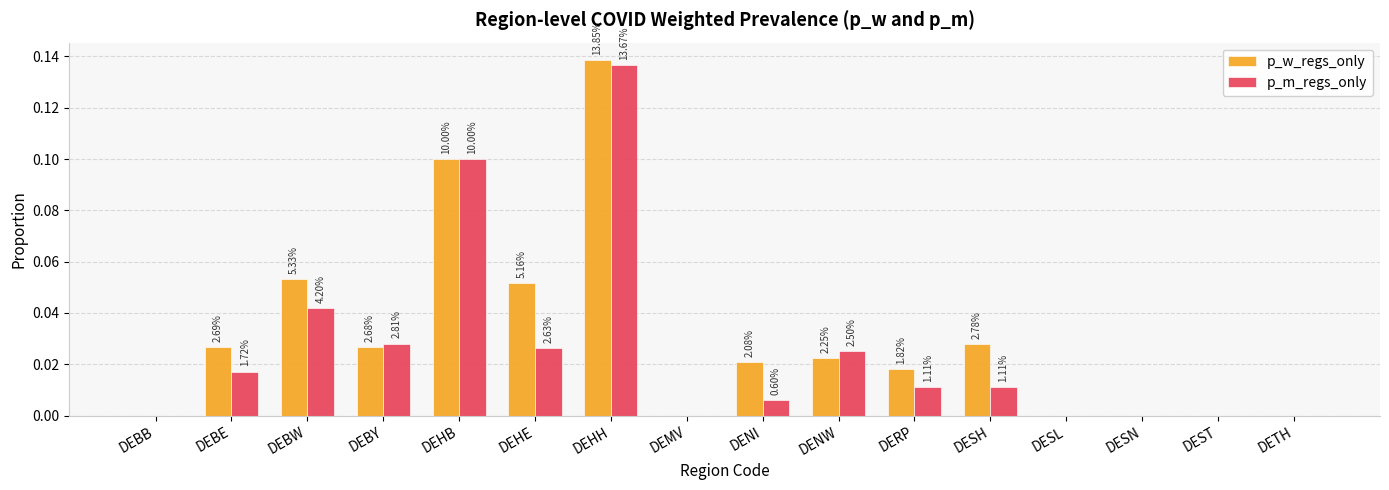

True or false: p_m_regs_only has a value of 0.0 at DENW.

False